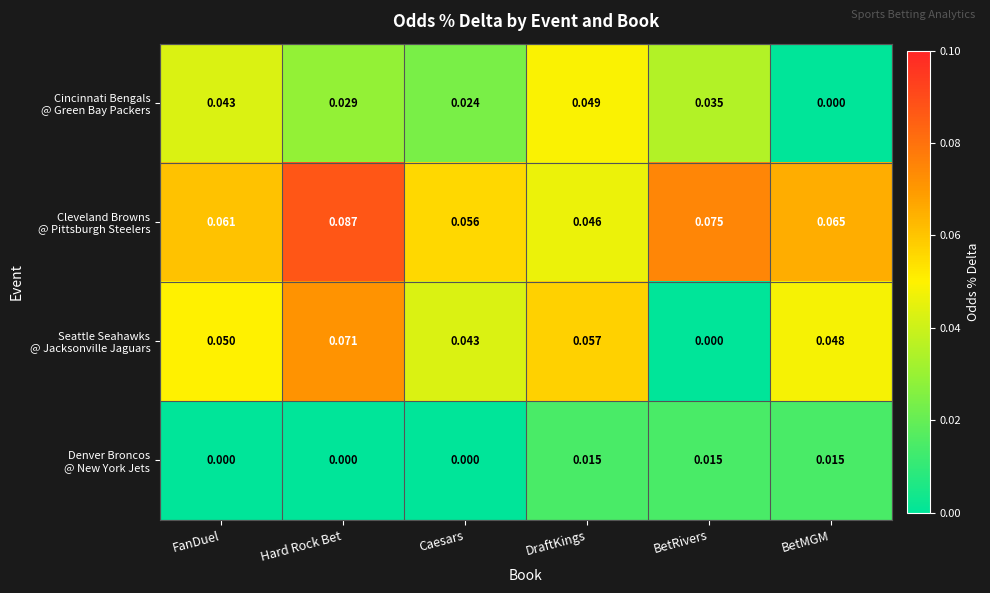

At which category does the chart reach its peak across all series?

Hard Rock Bet